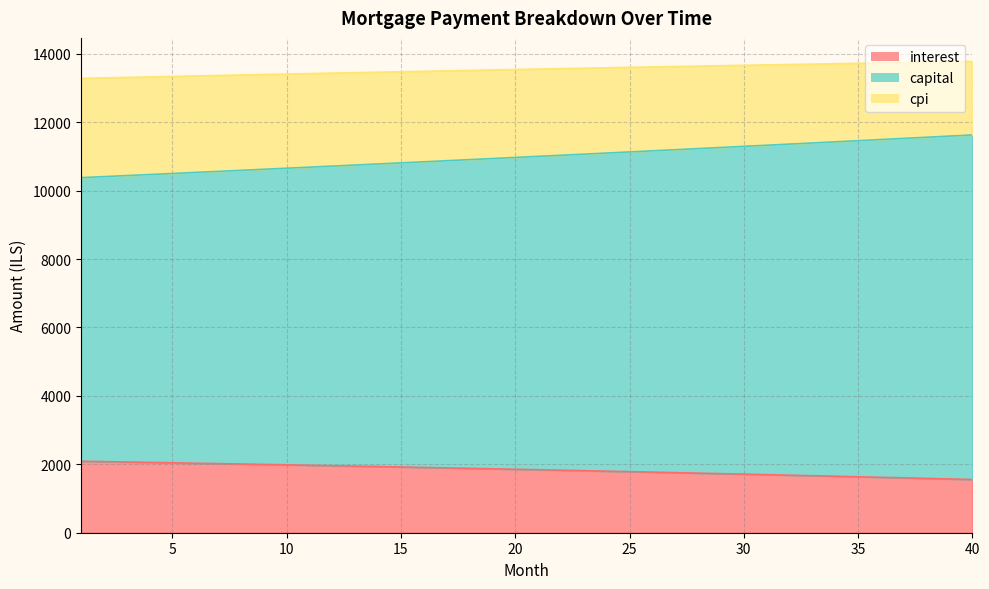

What are all the series names shown in the legend?

interest, capital, cpi